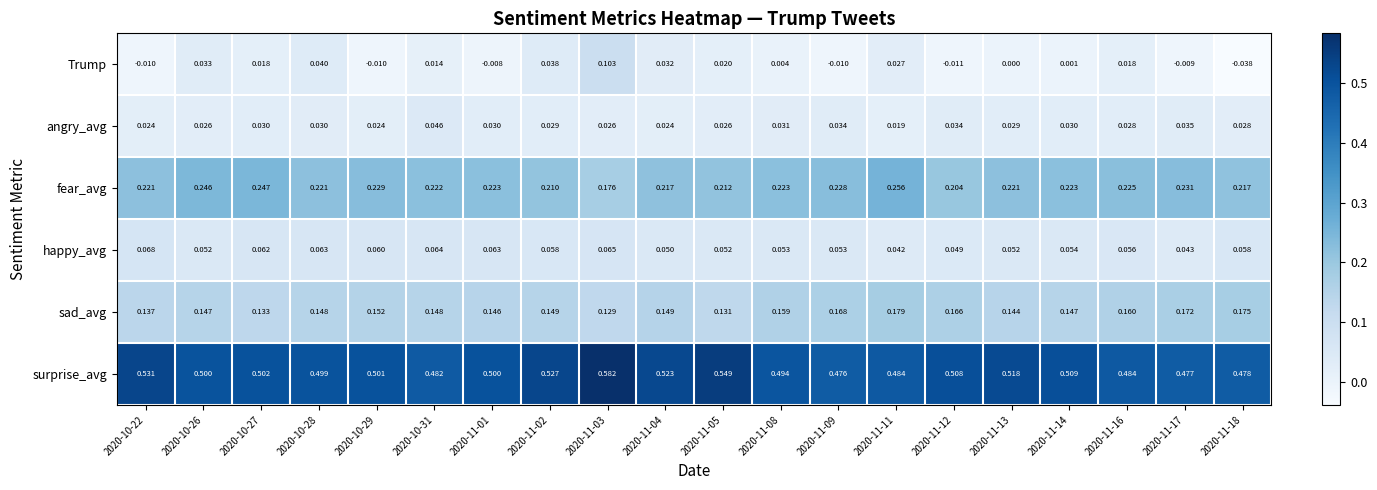

Which series has the largest total across all categories?

surprise_avg